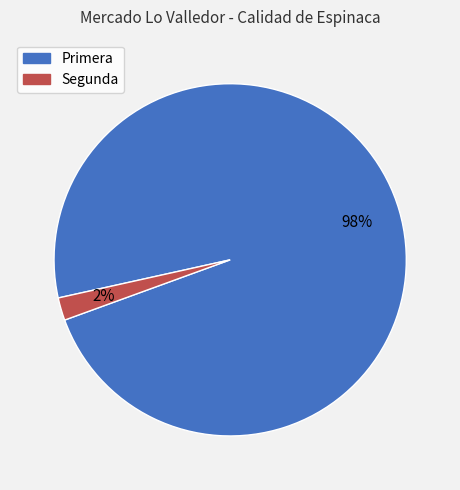

The Segunda slice represents 8% of the pie. True or false?

False